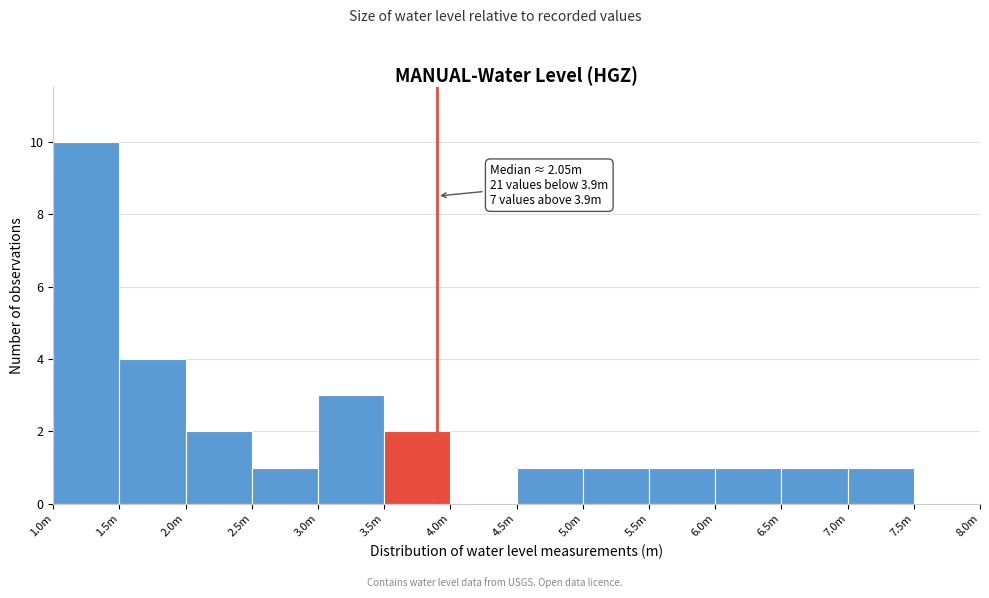

Reading left to right, transcribe all the data shown in this chart.

1.0m=10	1.5m=4	2.0m=2	2.5m=1	3.0m=3	3.5m=2	4.0m=0	4.5m=1	5.0m=1	5.5m=1	6.0m=1	6.5m=1	7.0m=1	7.5m=0